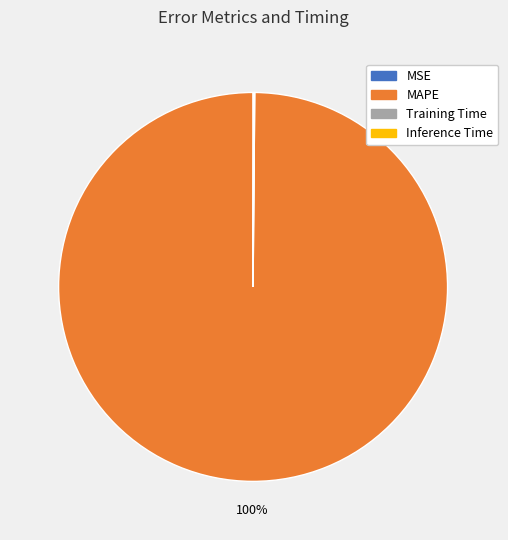

To the nearest percent, what is the average slice percentage?

25%